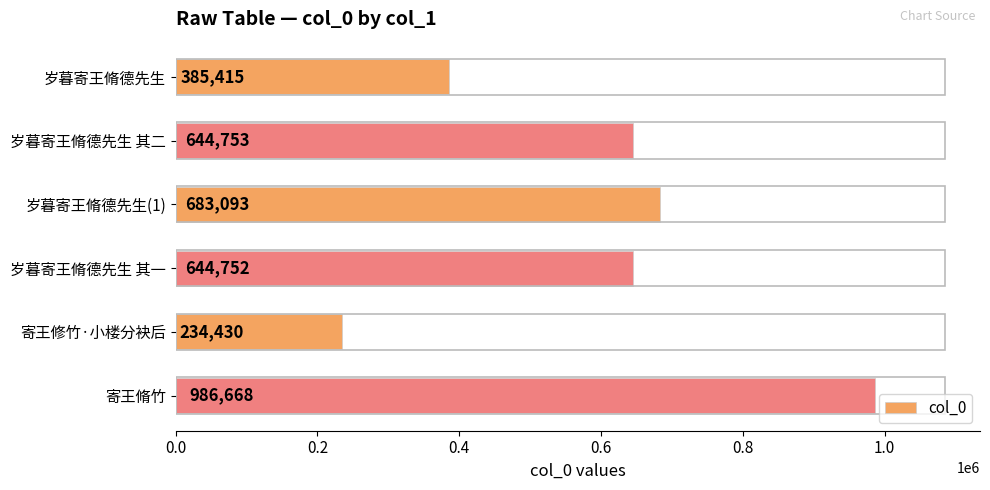

What is the label of the 1st bar from the bottom?

寄王脩竹